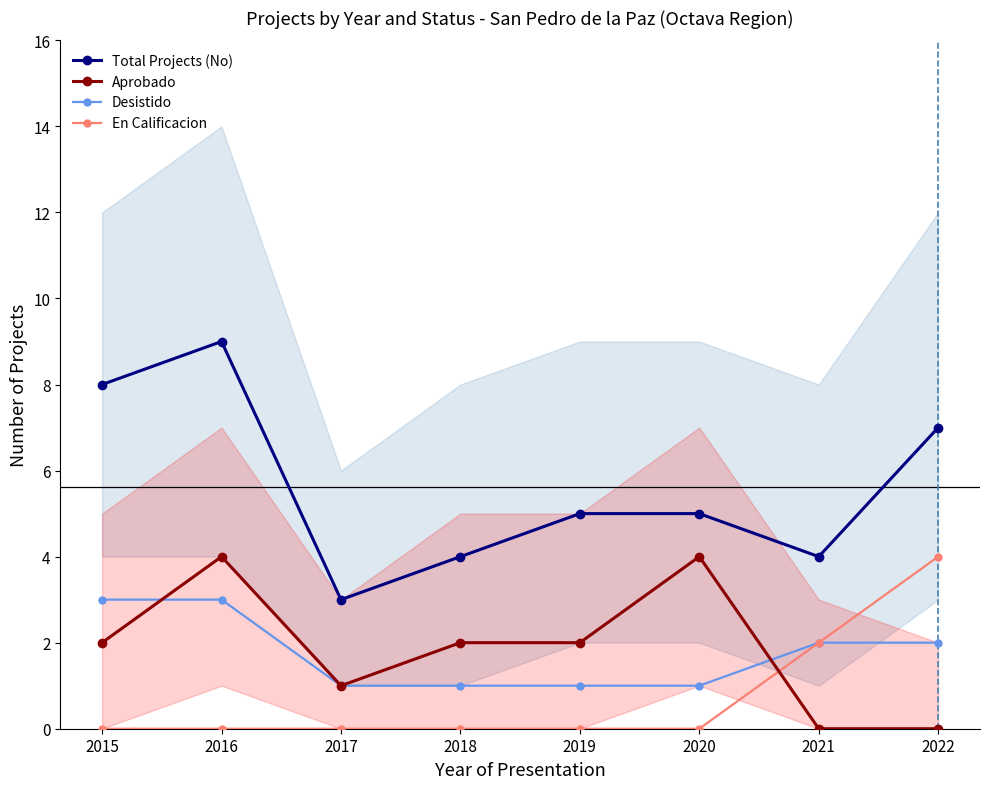

True or false: Total Projects (No) and En Calificacion intersect in this chart.

False